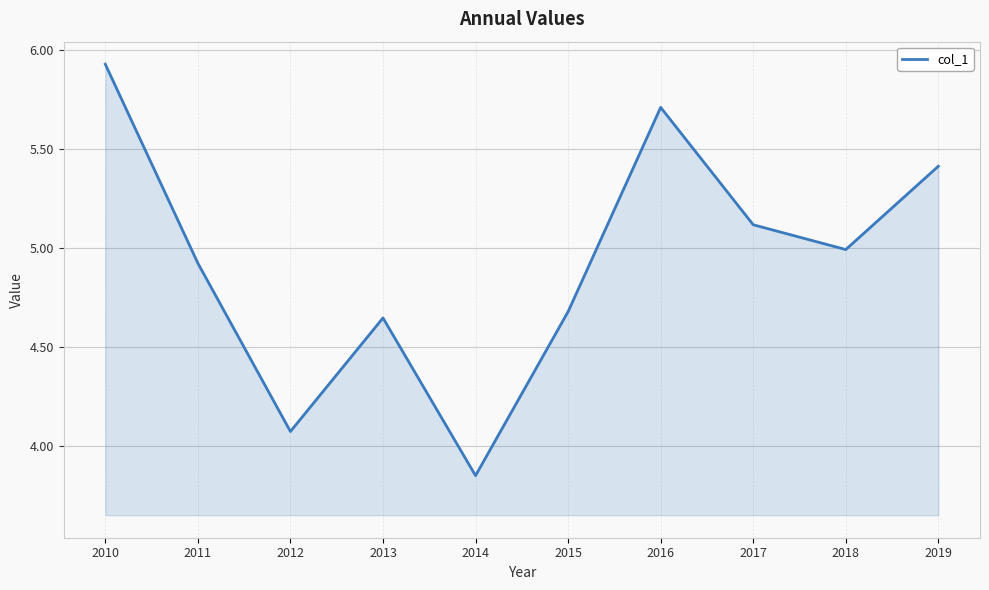

Where is the first local maximum?

2013